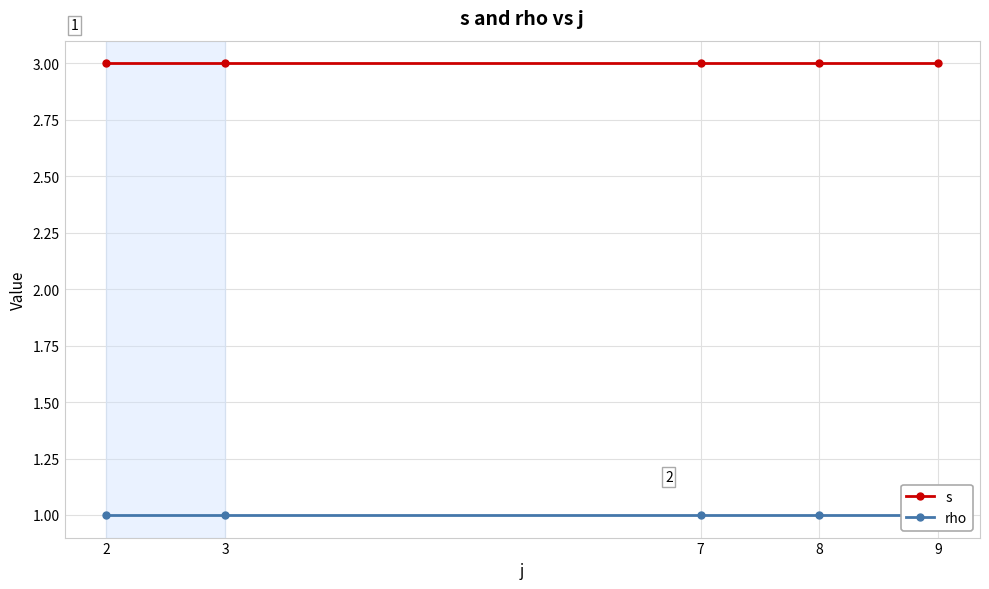

What is the difference between the highest and lowest values at 3?

2